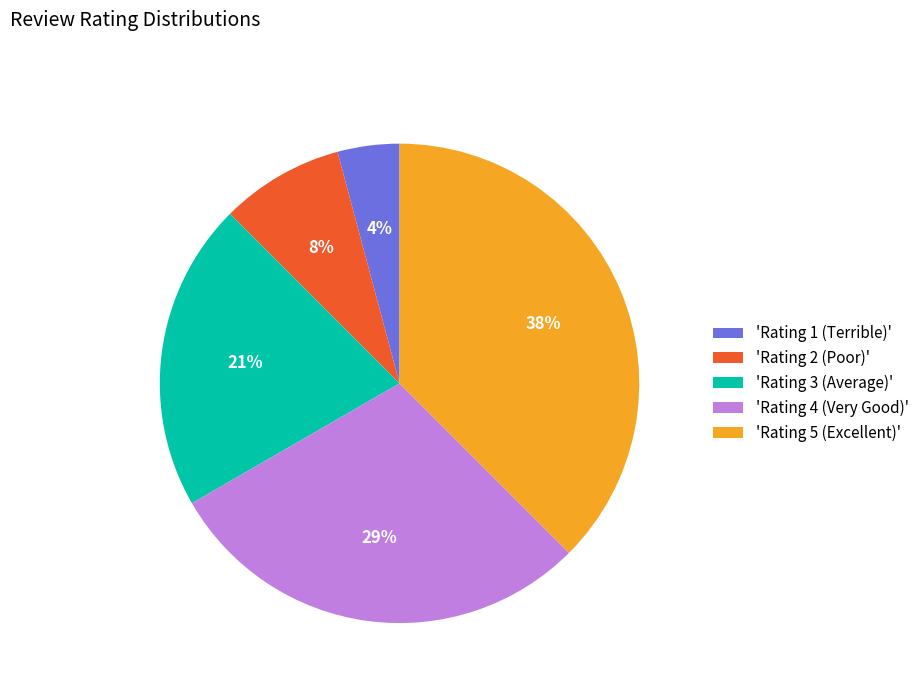

Between 'Rating 3 (Average)' and 'Rating 2 (Poor)', which is larger?

'Rating 3 (Average)'